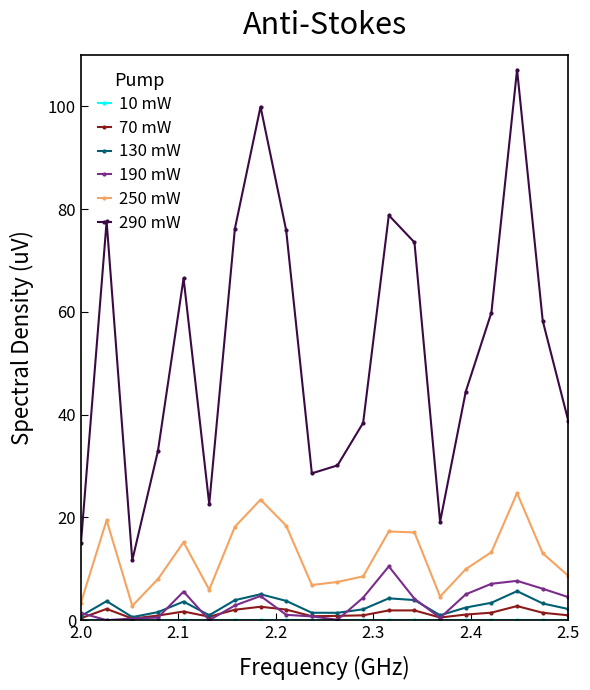

True or false: 290 mW and 130 mW cross at least once.

False